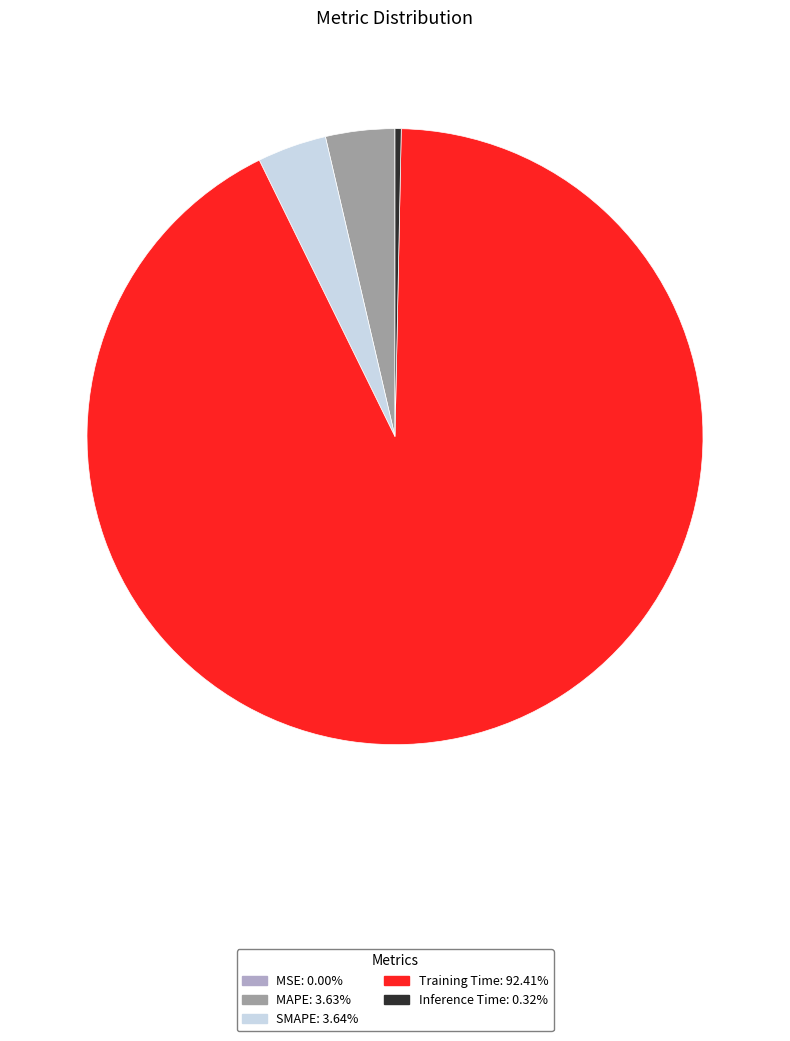

Which slice is the largest?

Training Time